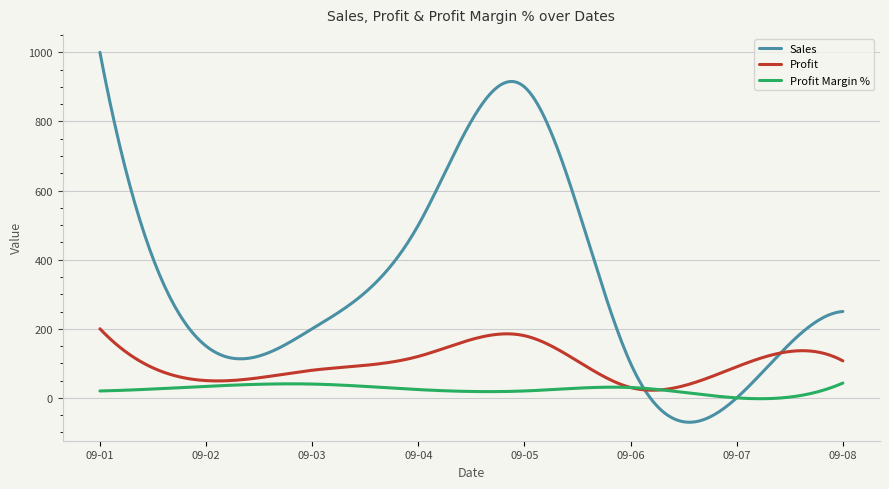

Which series has the largest total across all categories?

Sales